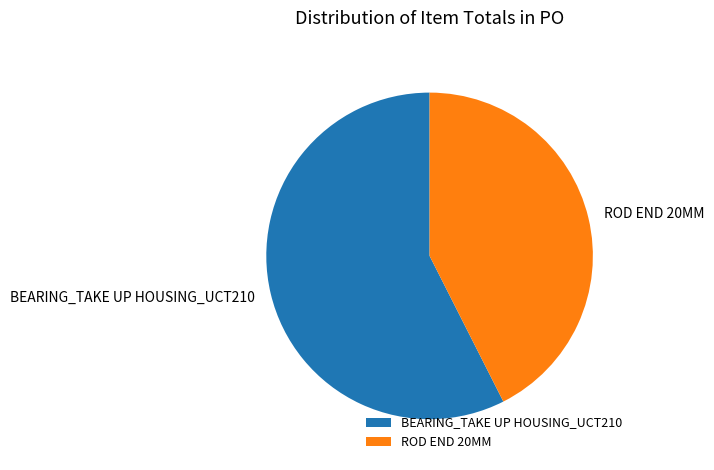

Which slice is the largest?

BEARING_TAKE UP HOUSING_UCT210